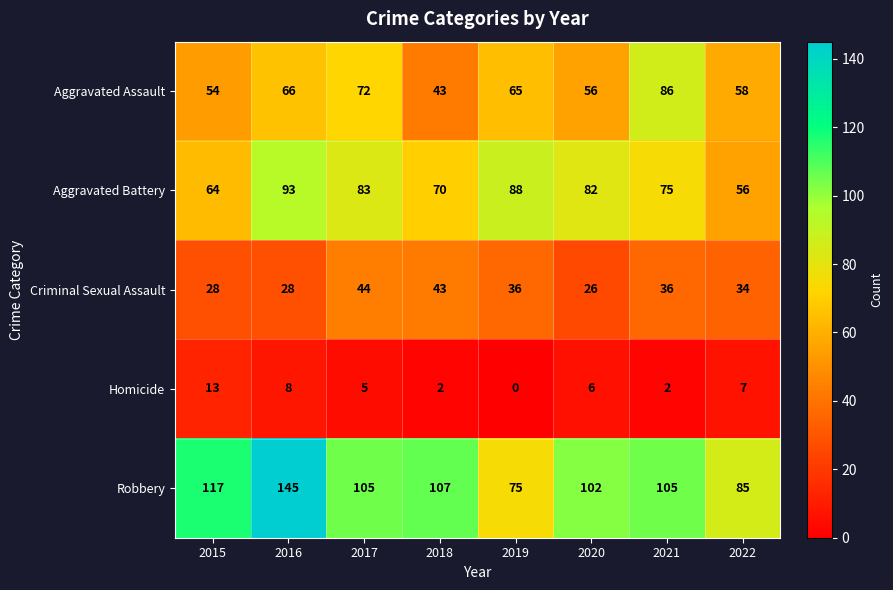

At which category is the sum across all series the highest?

2016